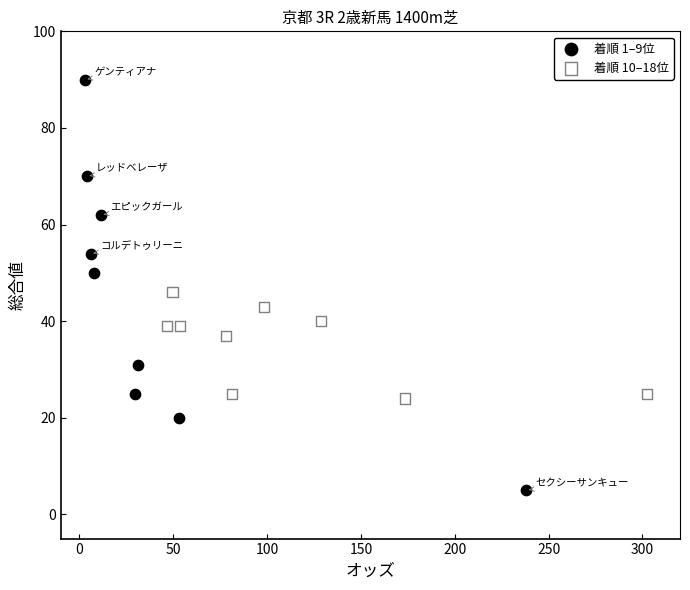

Which series has the largest Y range (max minus min)?

着順 1–9位